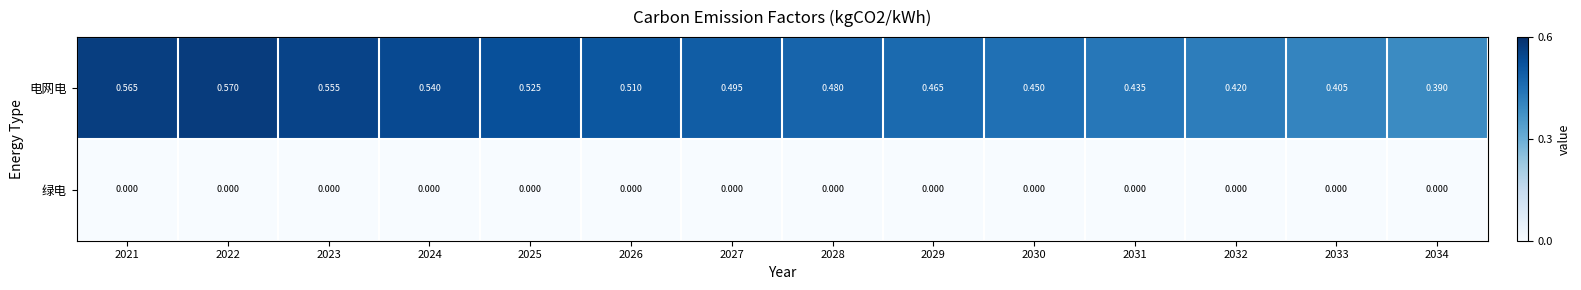

List the series in order of their overall mean, lowest first.

绿电, 电网电